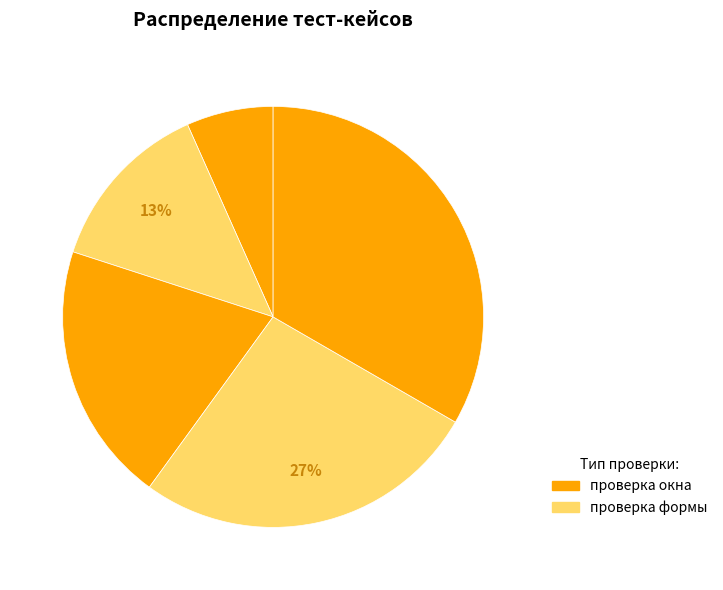

Count the number of slices in the pie.

5